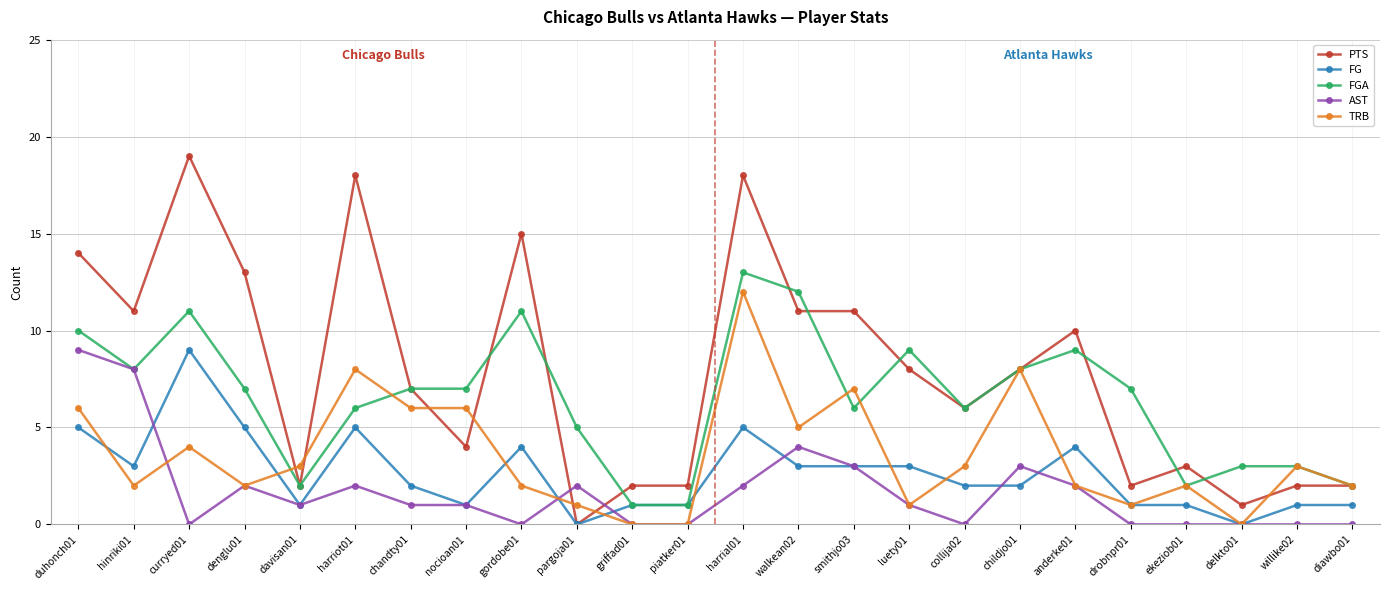

What is the approximate value of PTS at willike02?

2